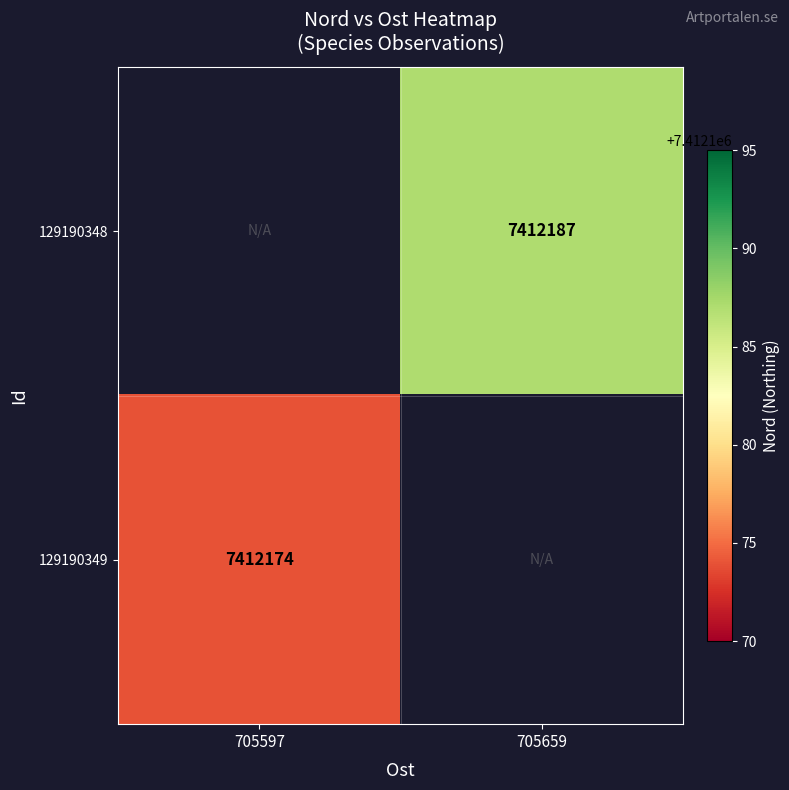

True or false: 129190349 has a value of 7412174 at 705597.

True